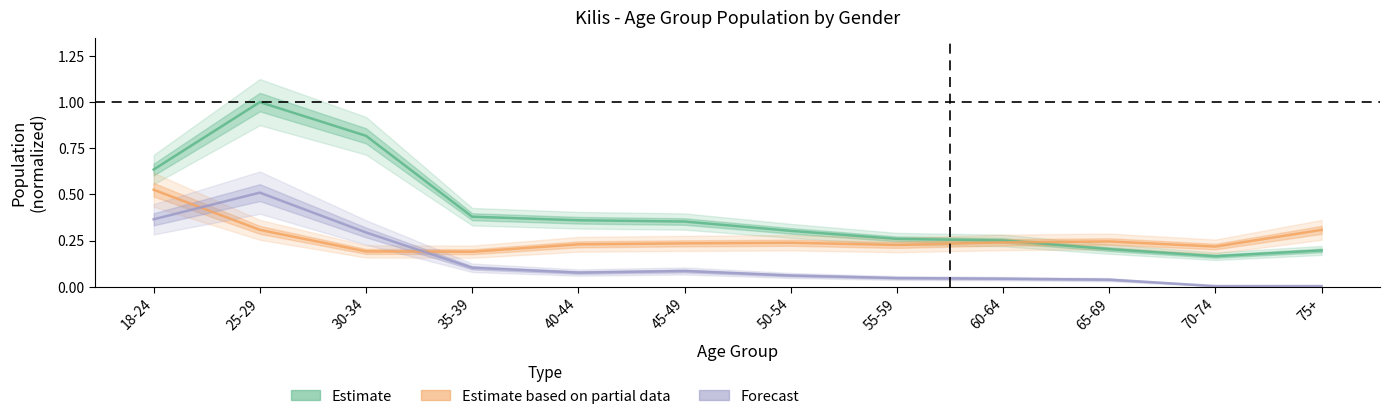

How many series are shown in this chart?

3